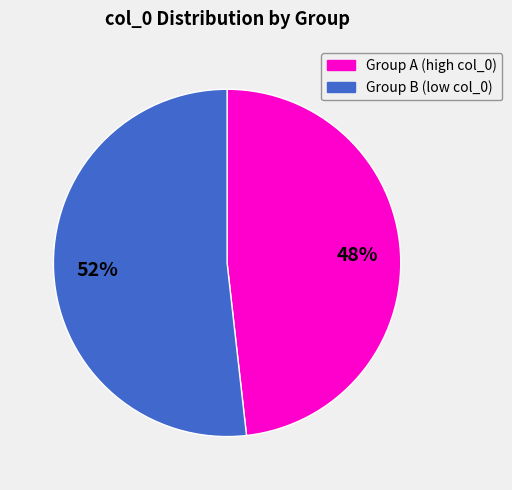

Is there any slice that represents more than half of the pie?

Yes